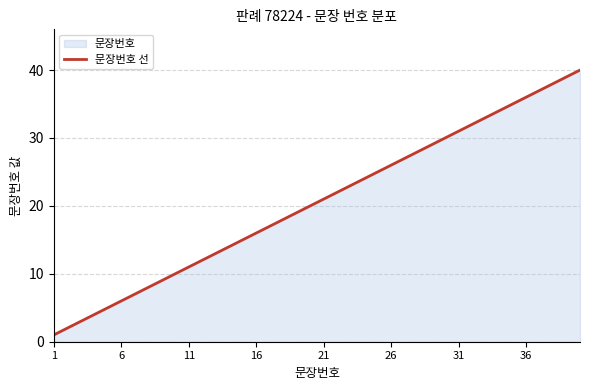

The chart shows a value of 5 at 11. True or false?

False